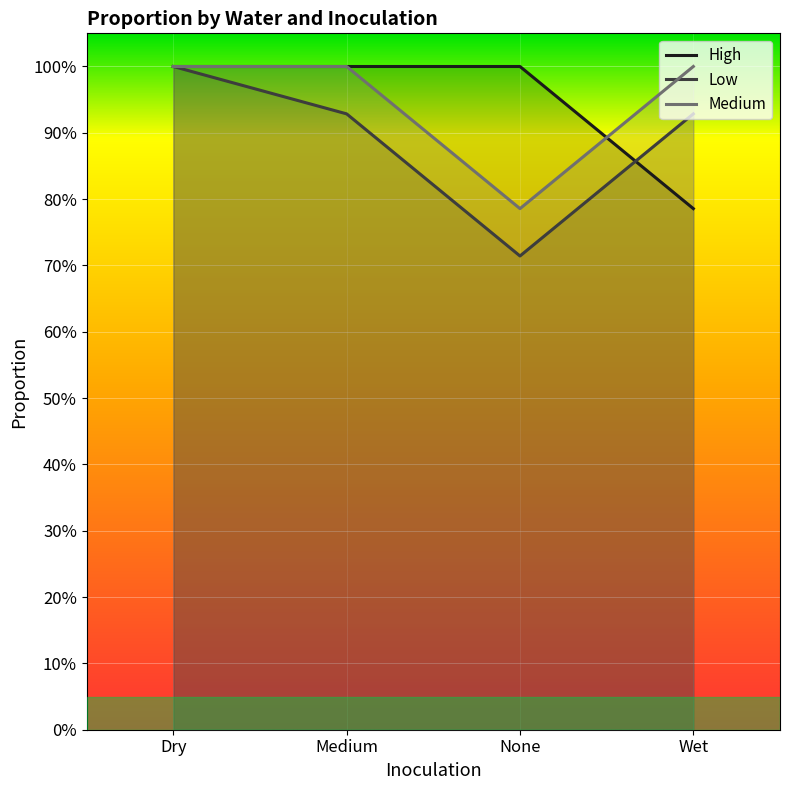

The Low series shows 0.3 at None. True or false?

False